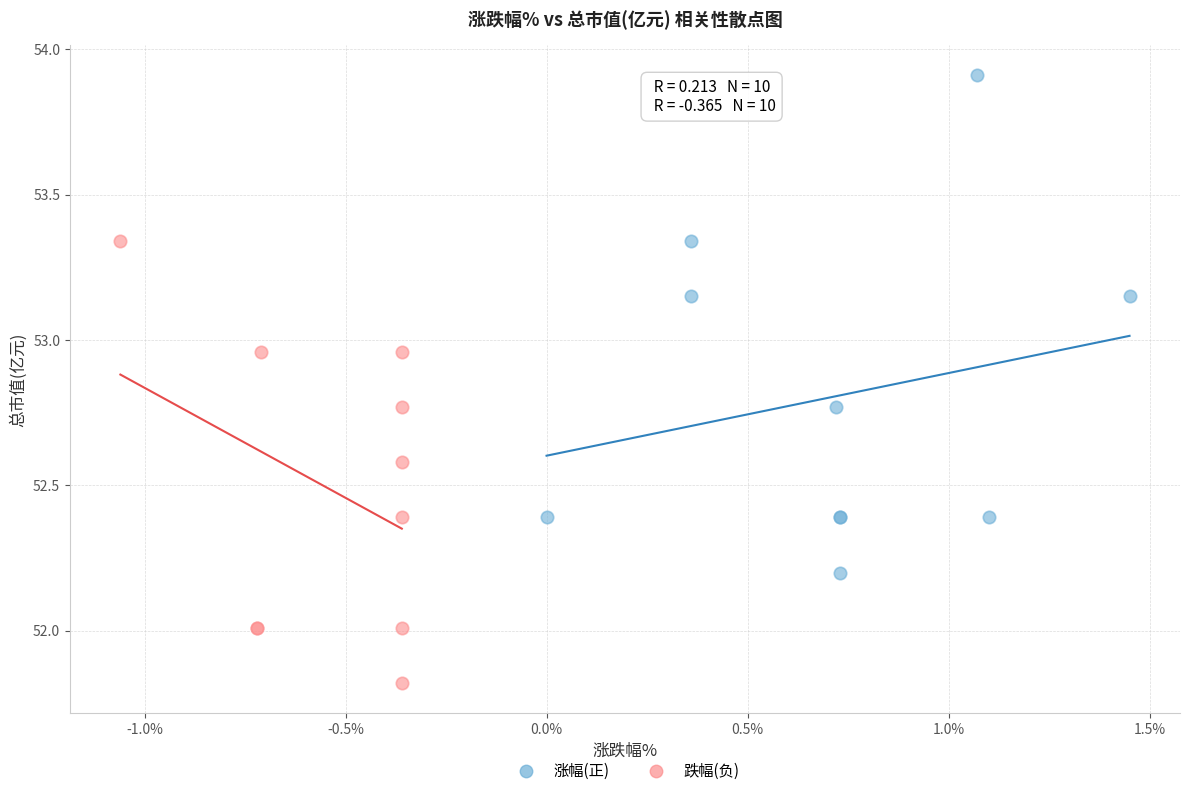

Which series has the largest Y range (max minus min)?

涨幅(正)